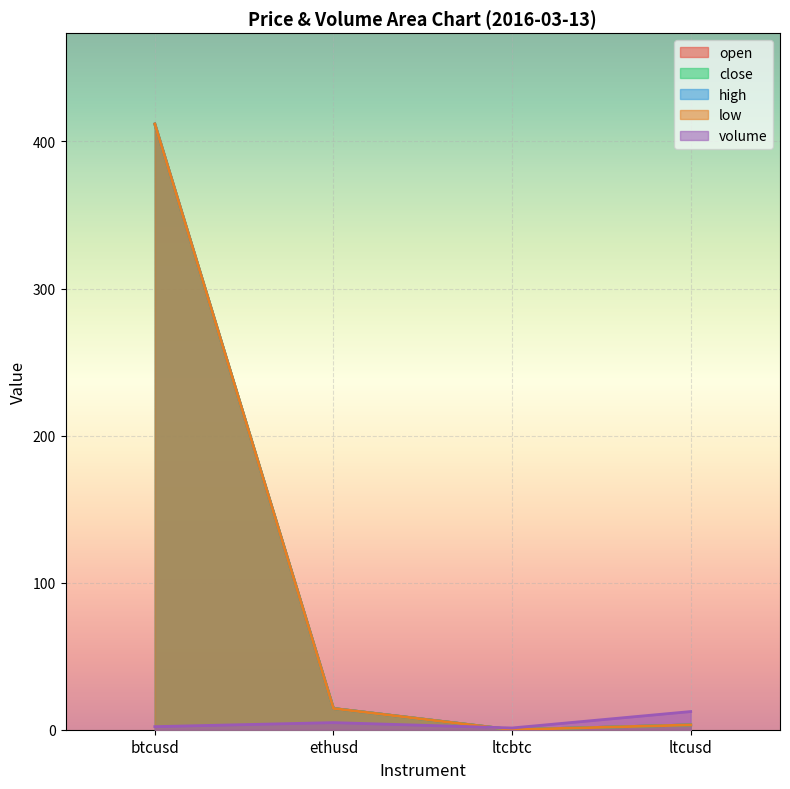

Which has a higher value, btcusd or ltcusd?

btcusd